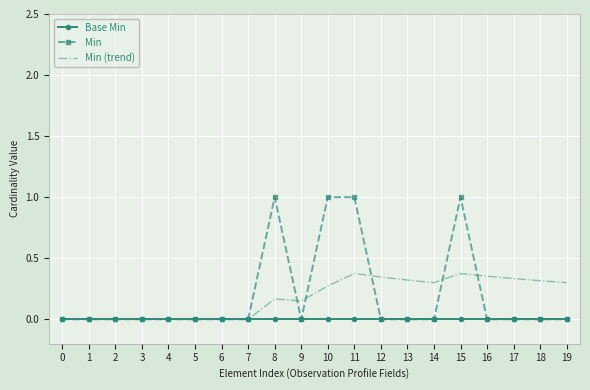

The value of Min at 19 is 0.0. True or false?

True